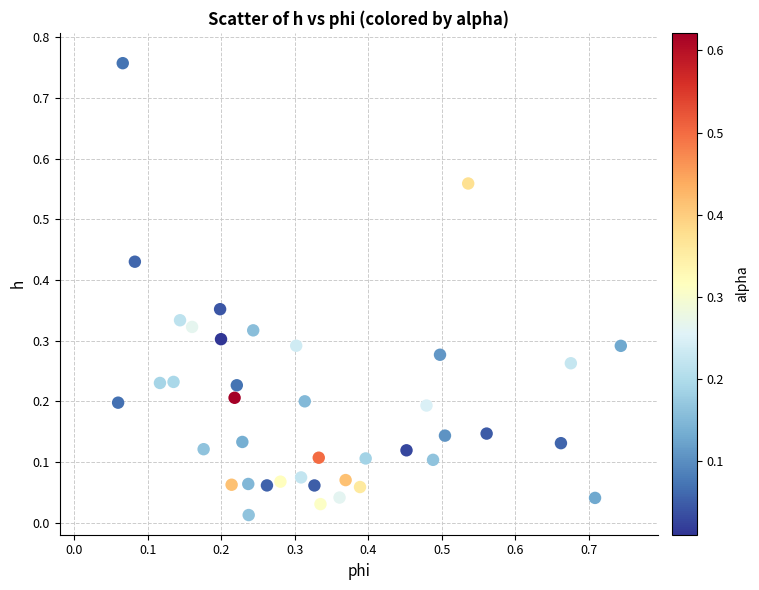

What is the range of X values (max minus min)?

0.7